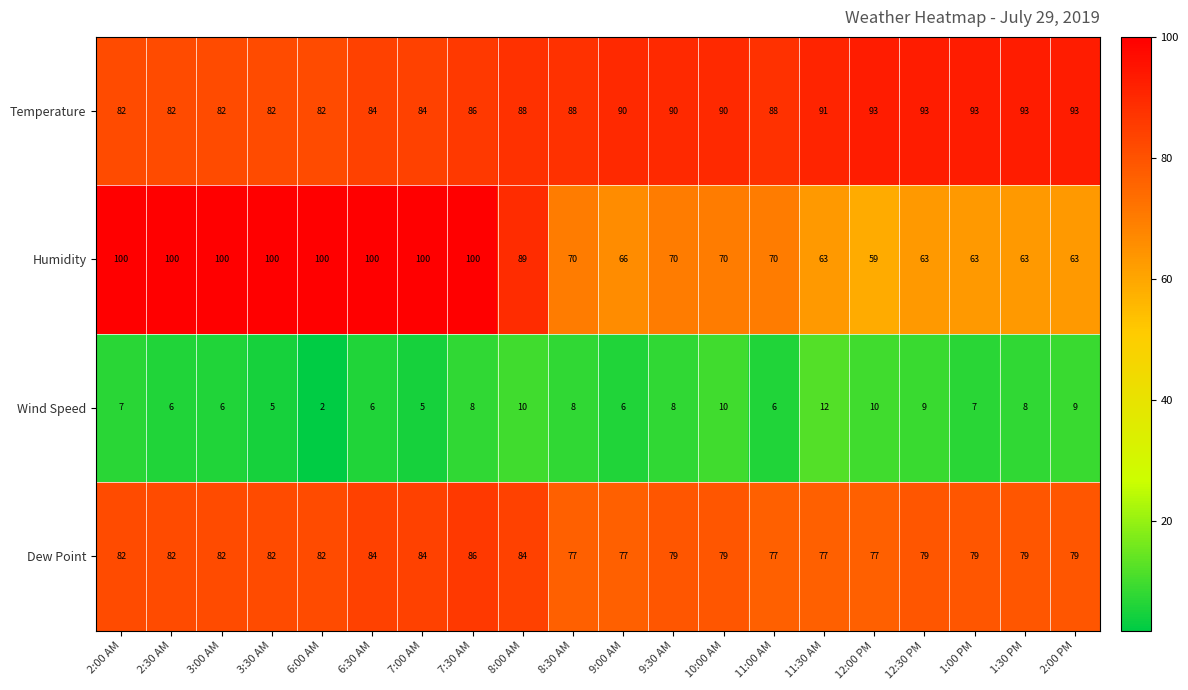

At which label does Humidity reach its minimum?

12:00 PM